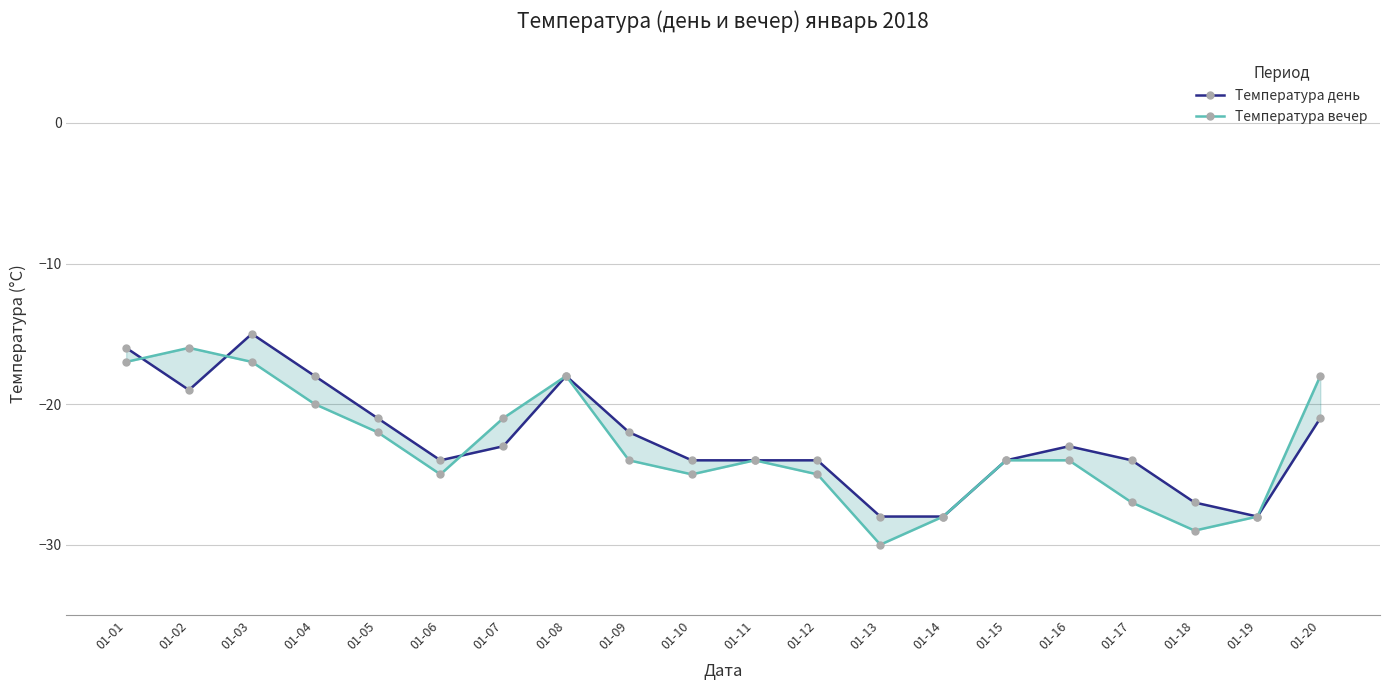

At which label does Температура вечер reach its peak?

01-02